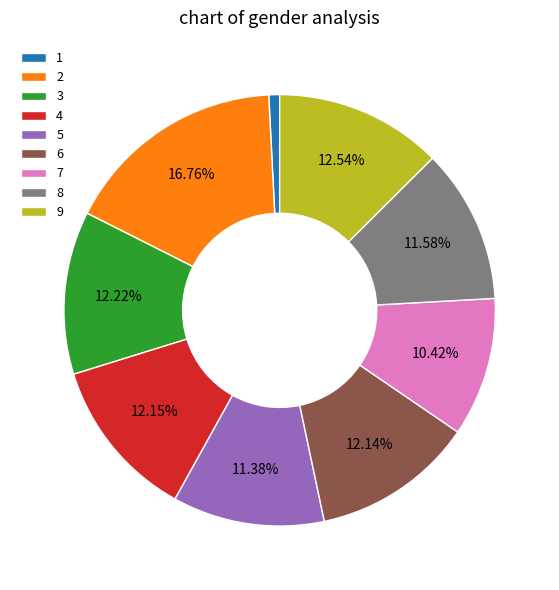

What percentage is the 1 slice, to the nearest percent?

1%